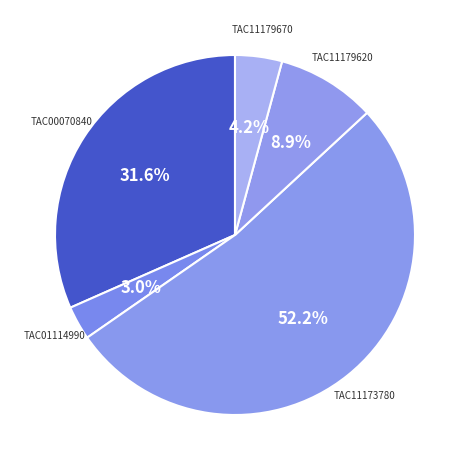

Is it true that TAC11173780 is 62% of the pie?

False